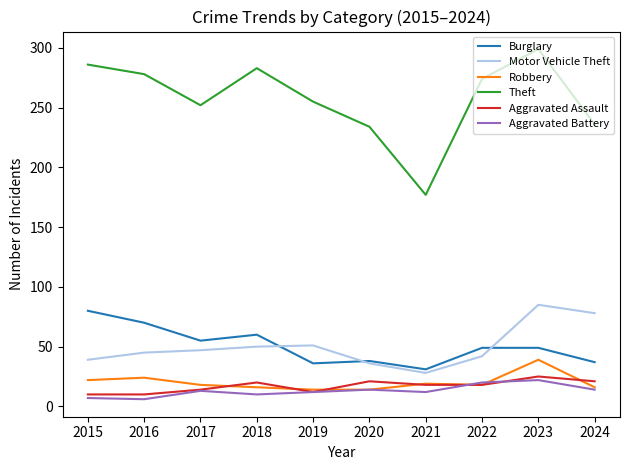

Is it true that Burglary equals 16 at 2019?

False